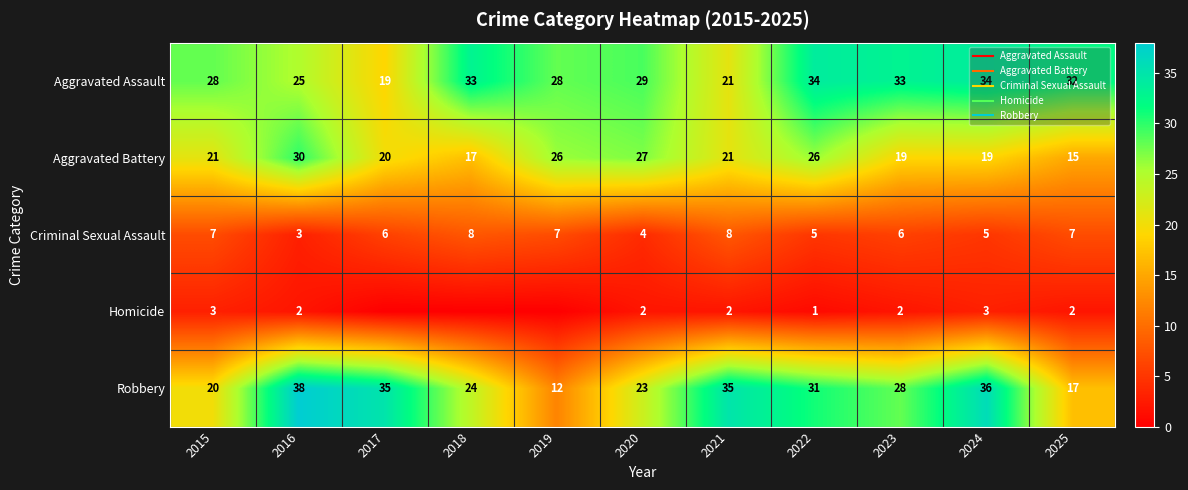

Where does the Robbery series first go above 28?

2016